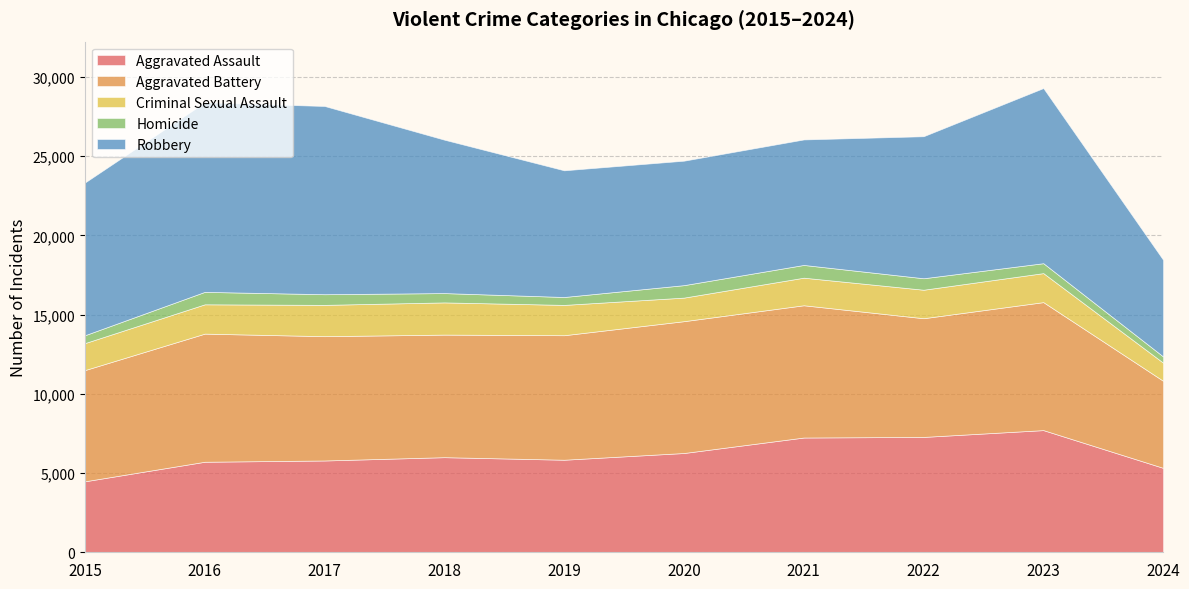

How many lines are shown in the chart?

5